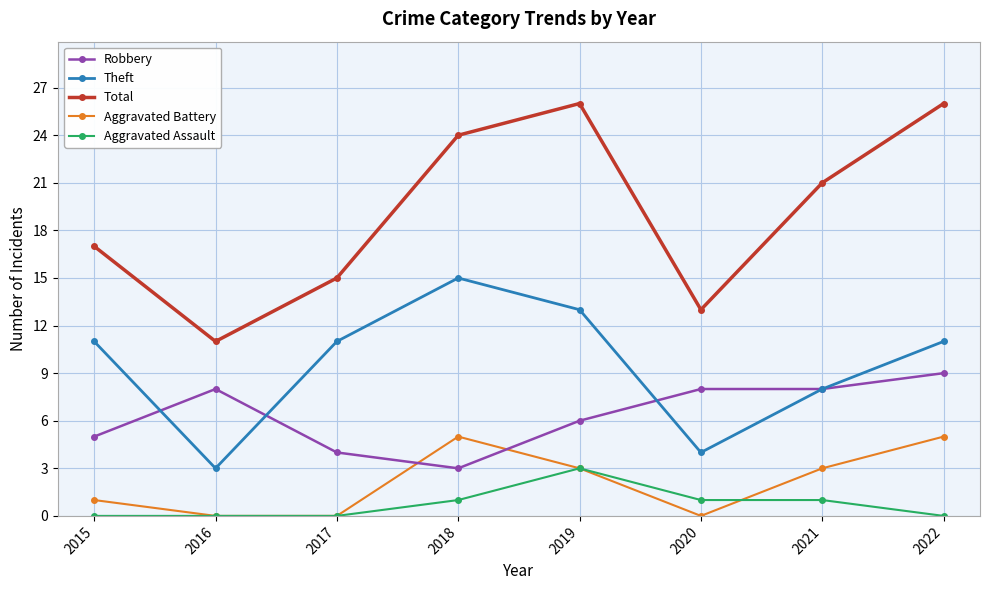

Is this an area chart (filled region under the line)?

No